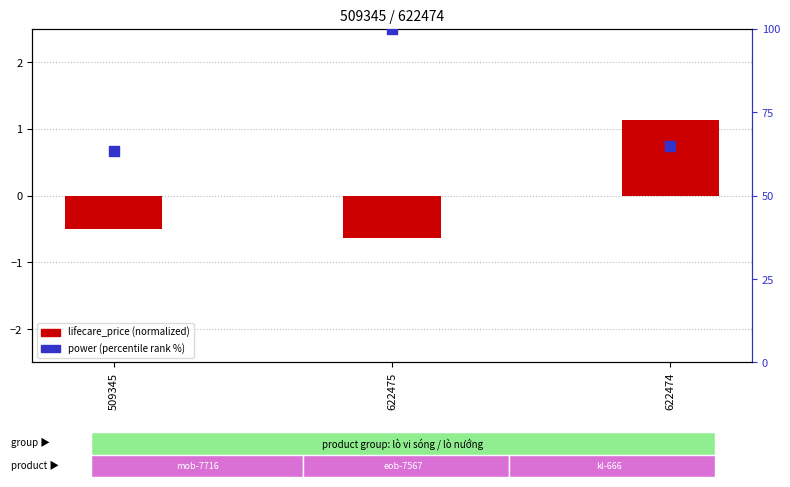

What are all the series names shown in the legend?

lifecare_price (normalized), power (percentile rank %)